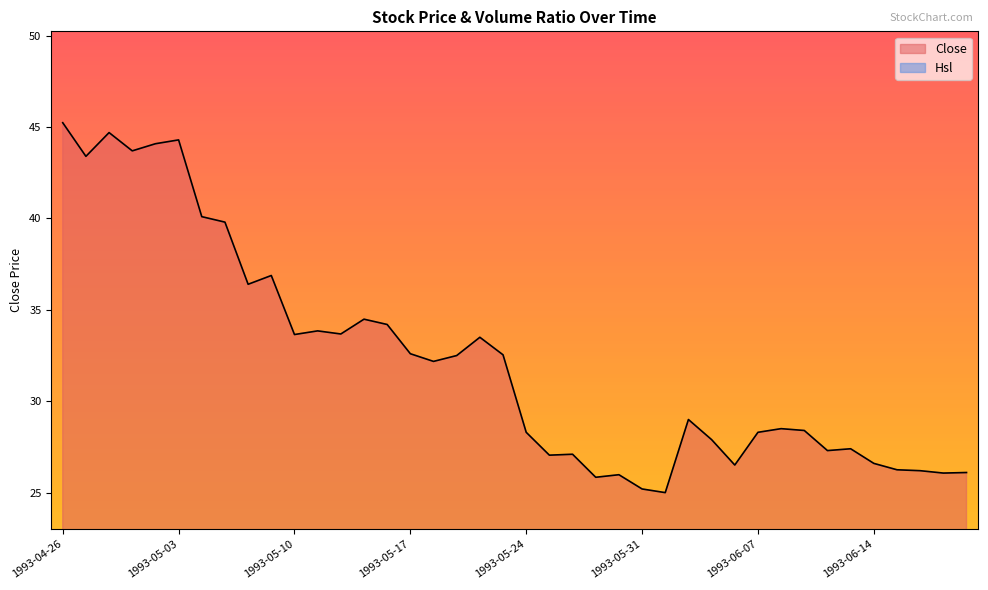

What is the label of the 13th point from the right?

1993-06-02